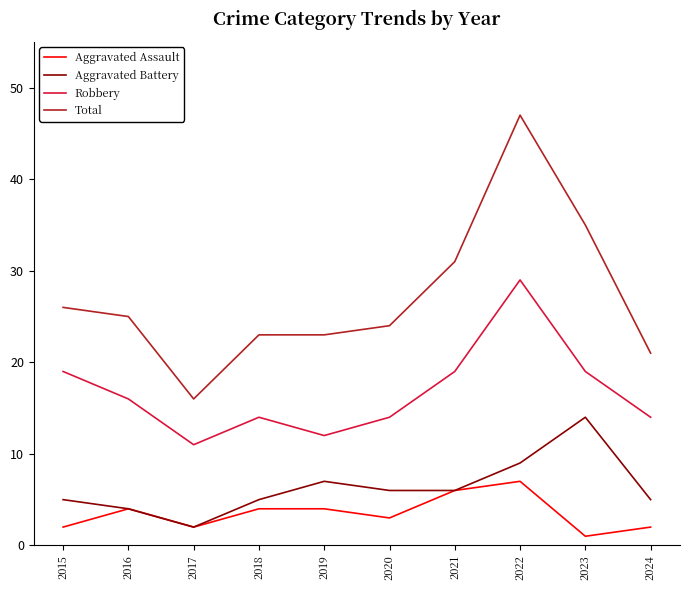

Which category has the highest value in the Aggravated Battery series?

2023